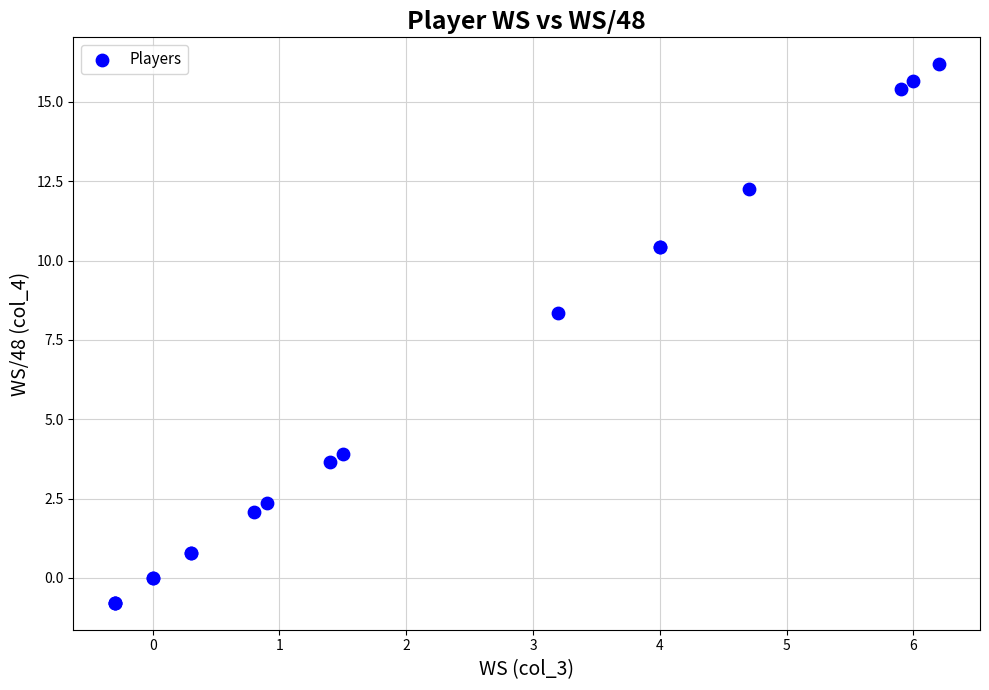

What Y value in the scatter plot is closest to 7?

8.4